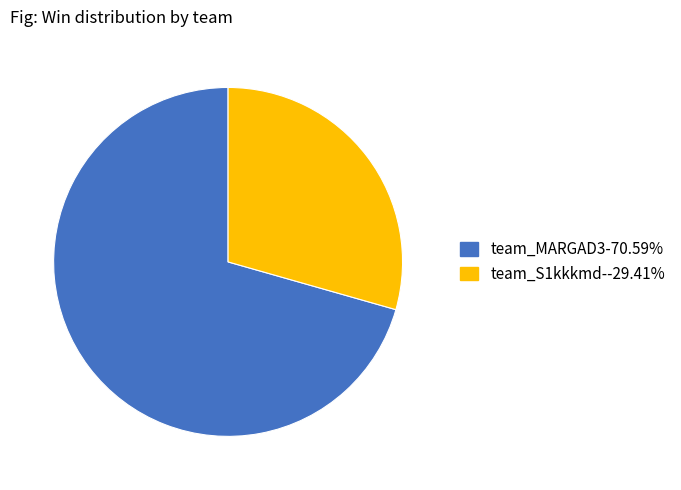

How many slices are in this pie chart?

2